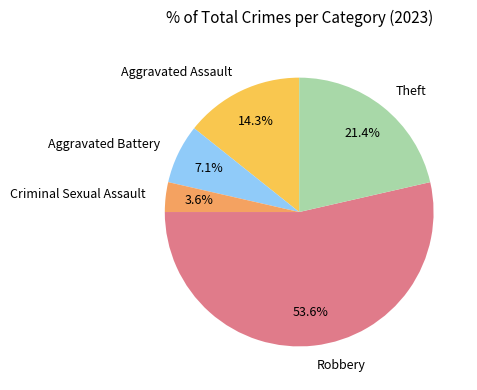

The Theft slice represents 21% of the pie. True or false?

True